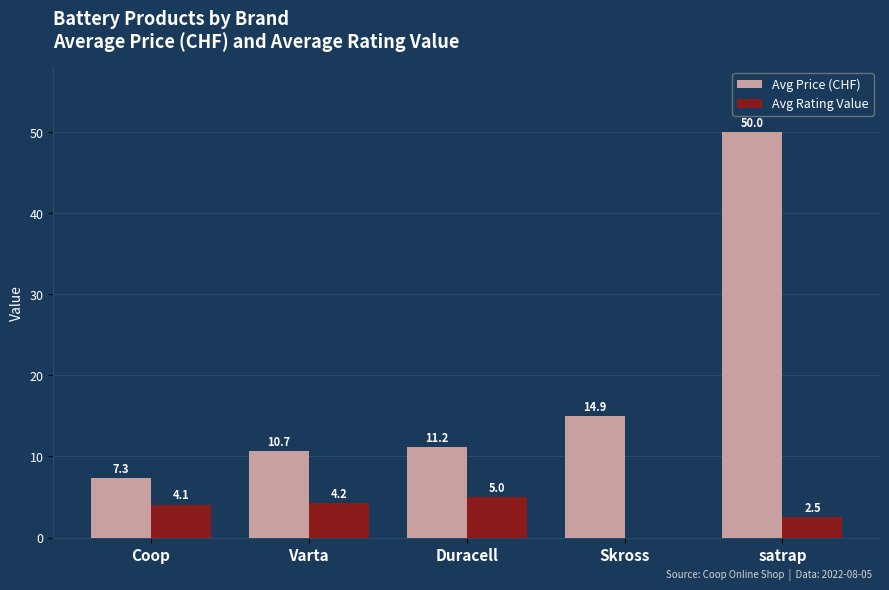

At which label does Avg Price (CHF) first exceed 11?

Duracell